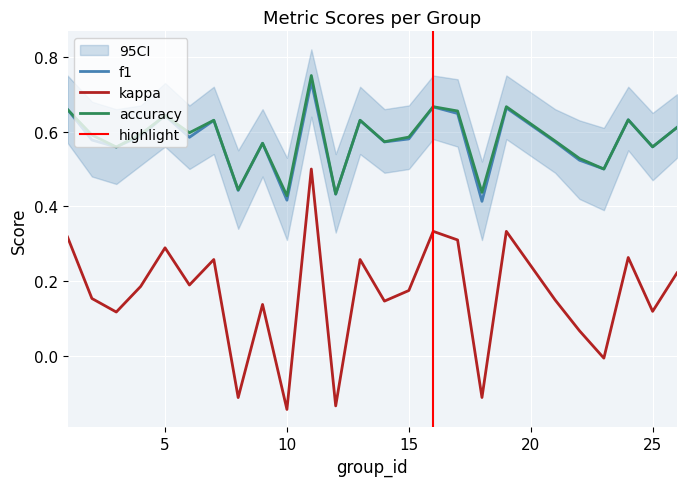

How many times do f1 and accuracy cross each other?

1